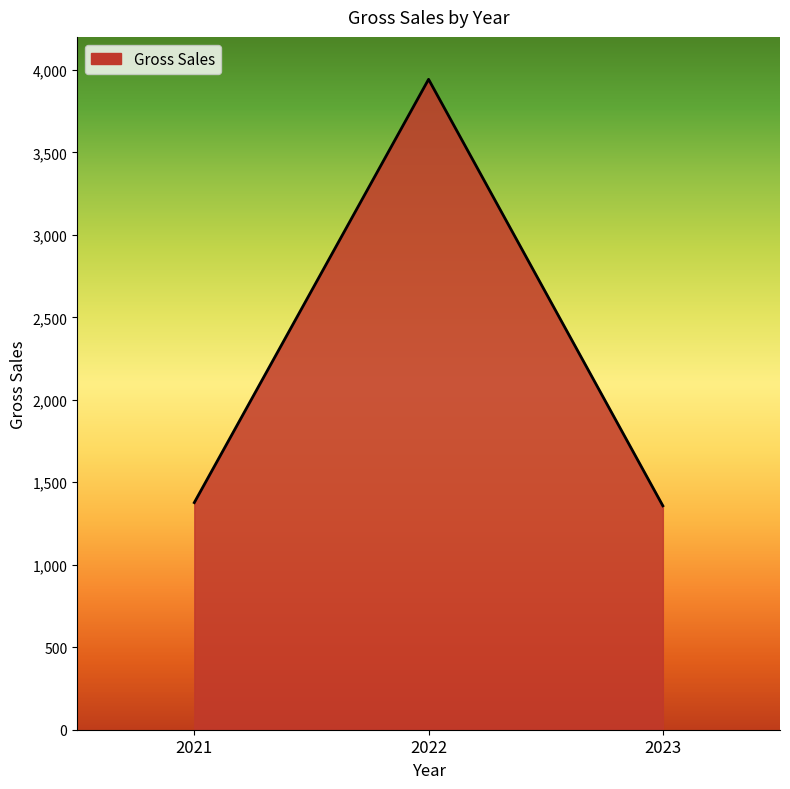

Where is the data nearest to the value 2650?

2021